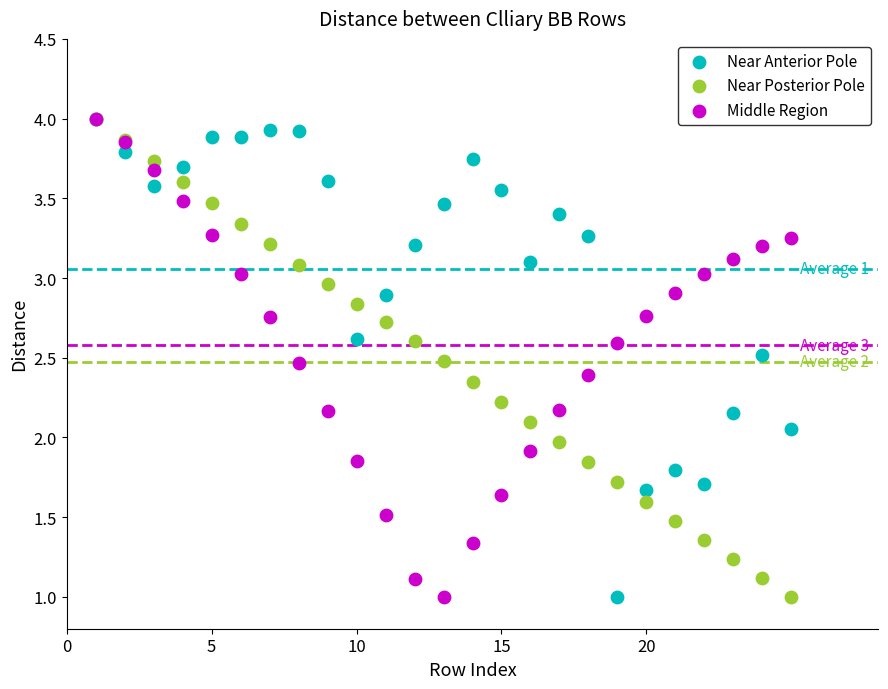

What are all the series names shown in the legend?

Near Anterior Pole, Near Posterior Pole, Middle Region